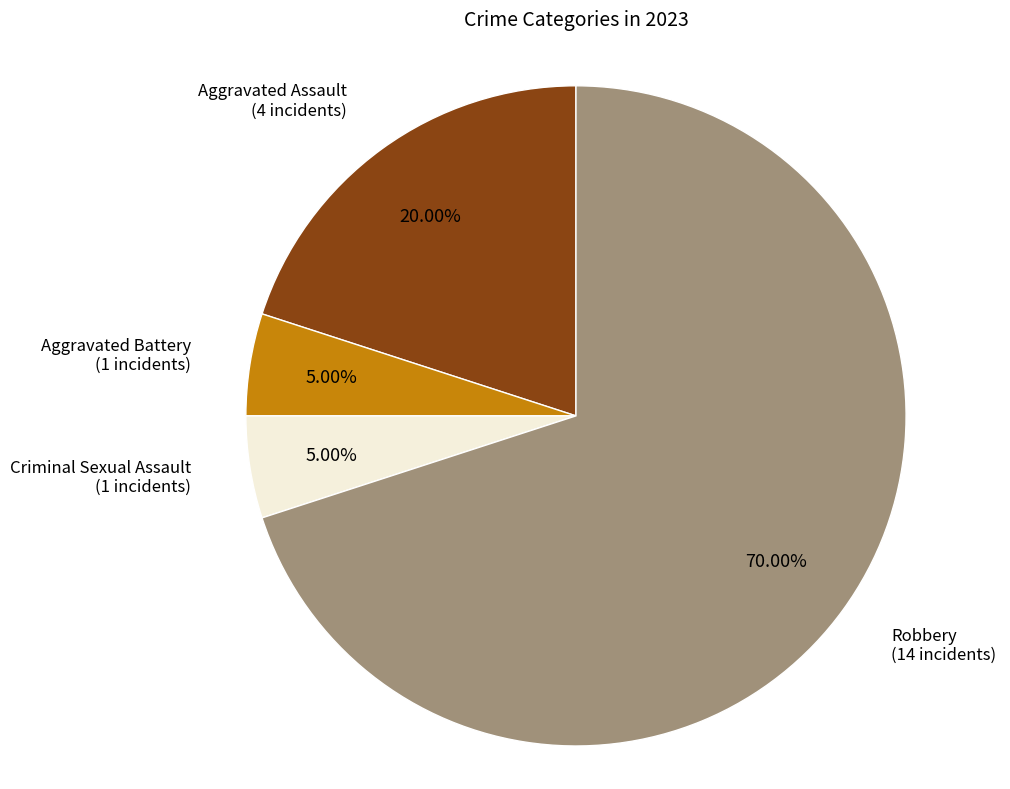

Is there a majority slice in this chart?

Yes